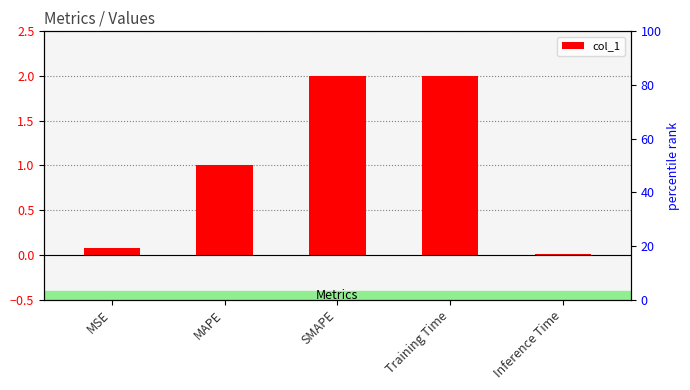

Which category has the lowest value across all series?

Inference Time